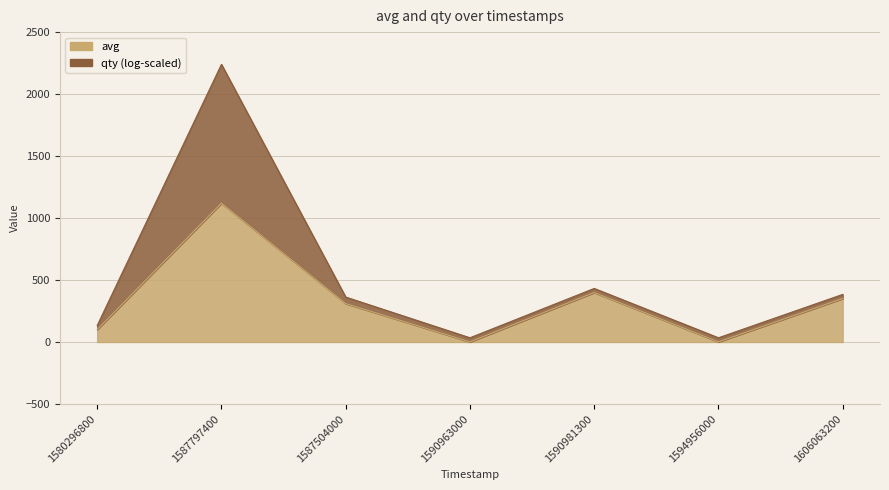

What is the label of the 3rd point from the left?

1587504000